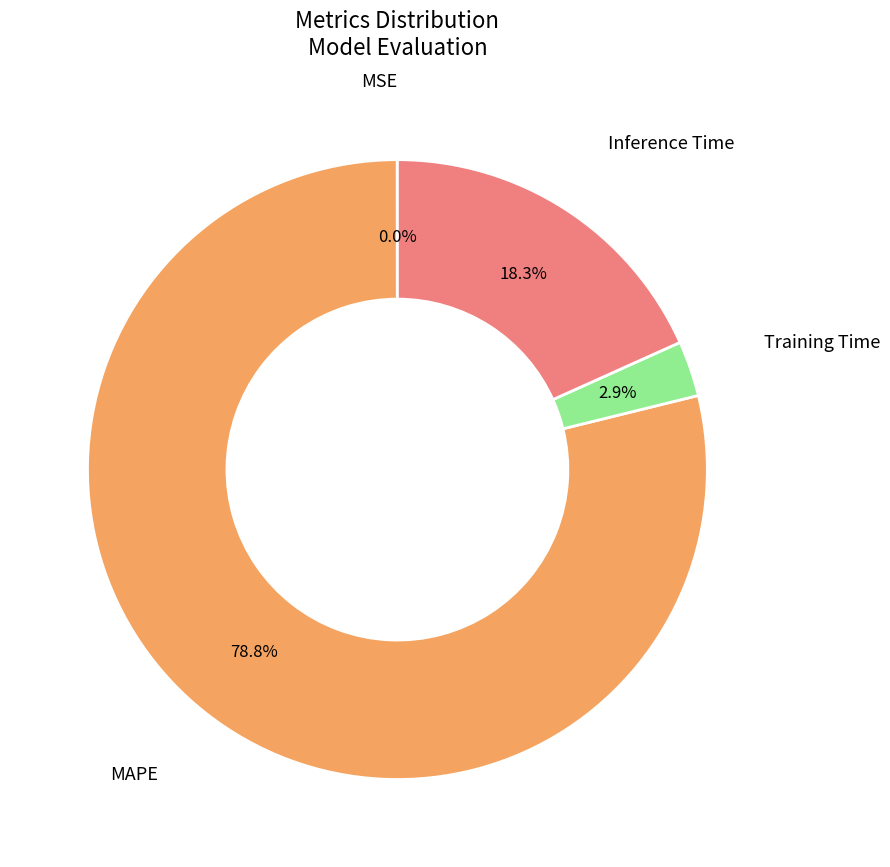

Is there any slice that represents more than half of the pie?

Yes